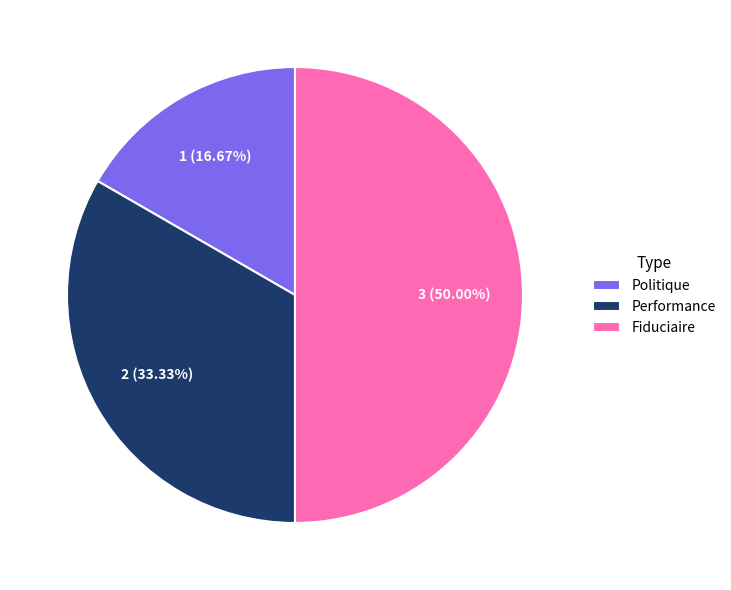

To the nearest percent, what is the combined percentage of Performance and Politique?

50%